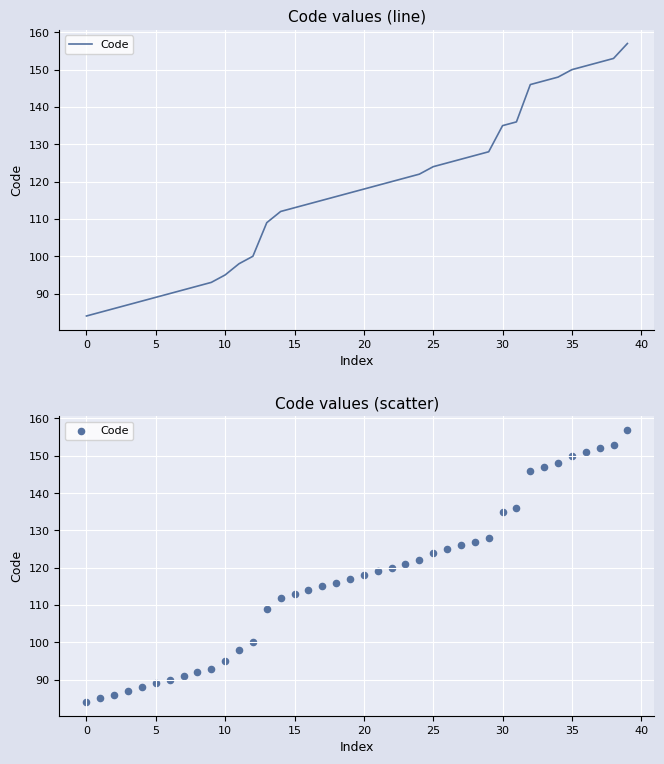

Which has a higher value, 34 or 22?

34